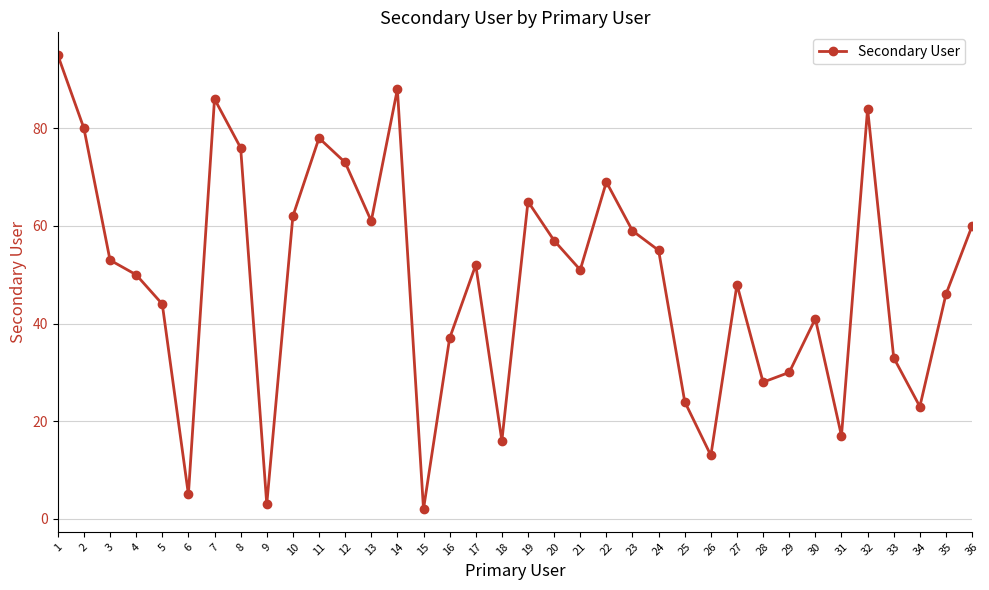

The chart shows a value of 46 at 35. True or false?

True